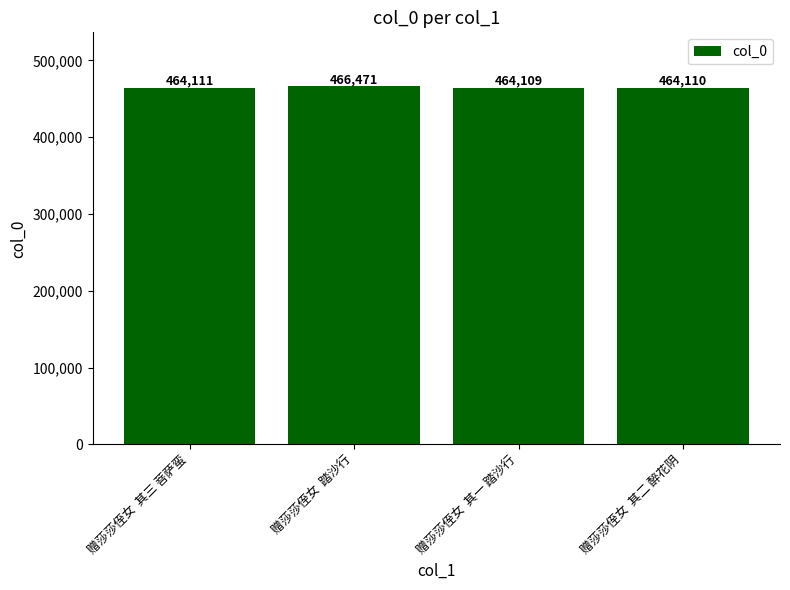

Reading left to right, extract all data points from this chart.

赠莎莎侄女  其三 菩萨蛮=464111	赠莎莎侄女  踏沙行=466471	赠莎莎侄女  其一 踏沙行=464109	赠莎莎侄女  其二 醉花阴=464110